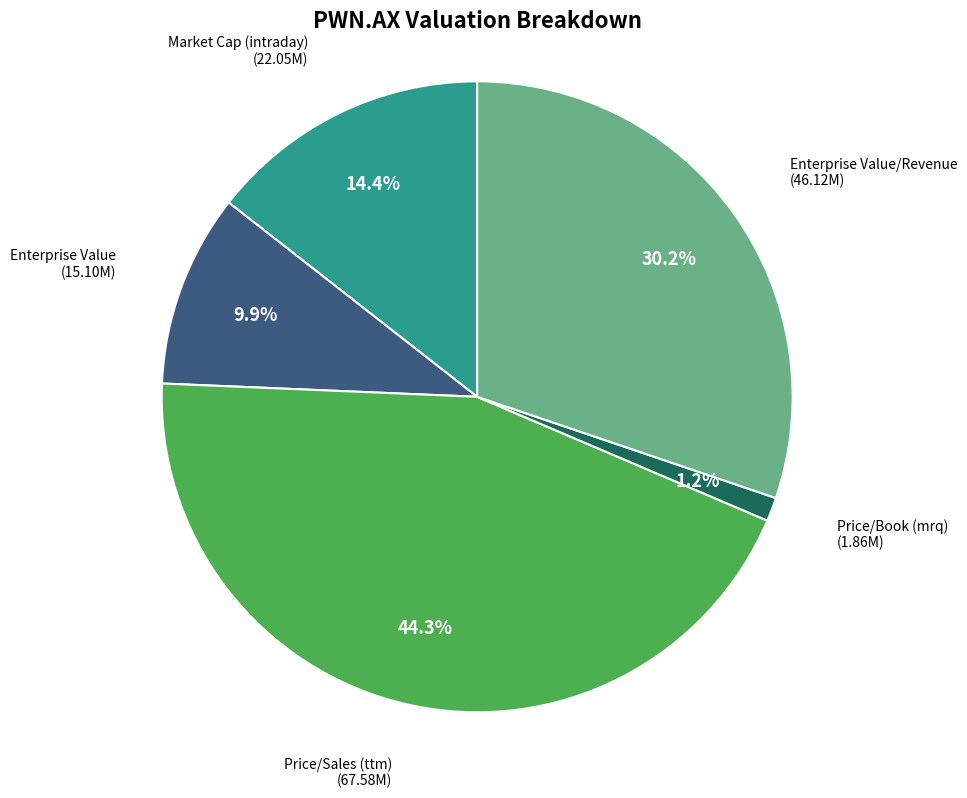

What percentage is the Market Cap (intraday) slice, to the nearest percent?

14%